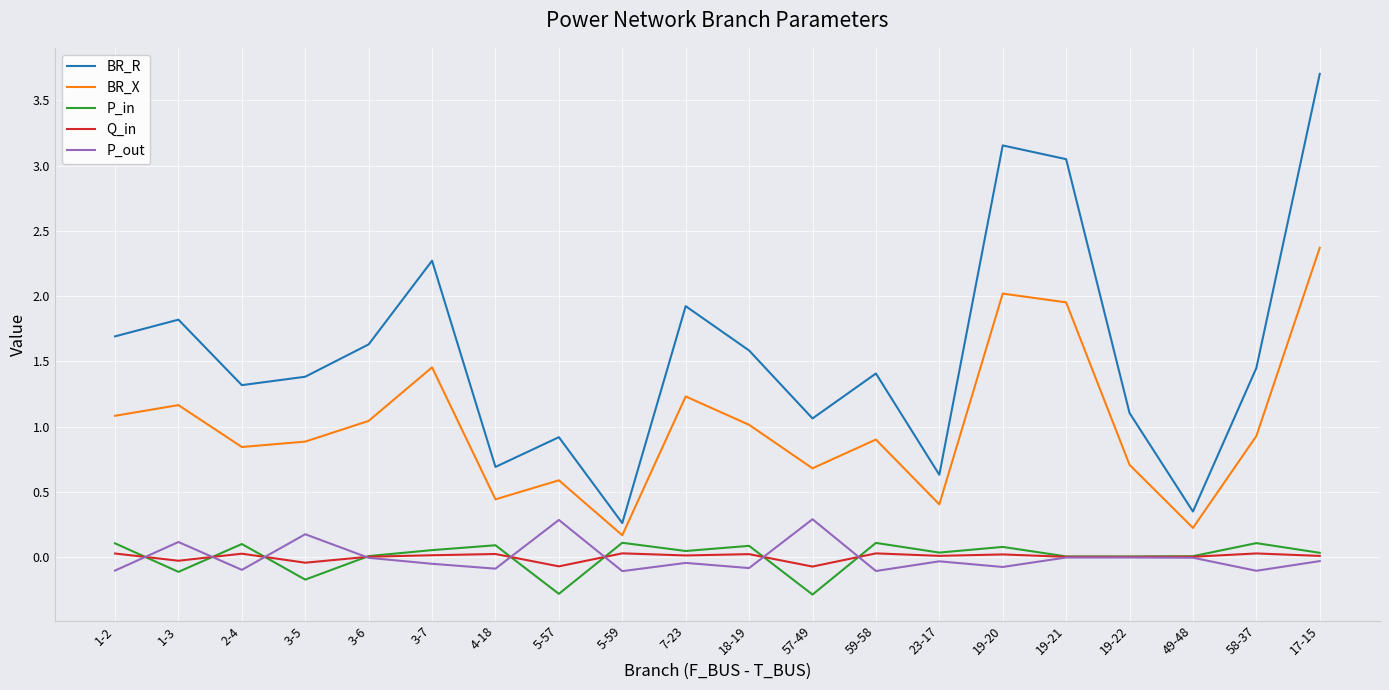

True or false: P_out has a value of 0.3 at 5-57.

True